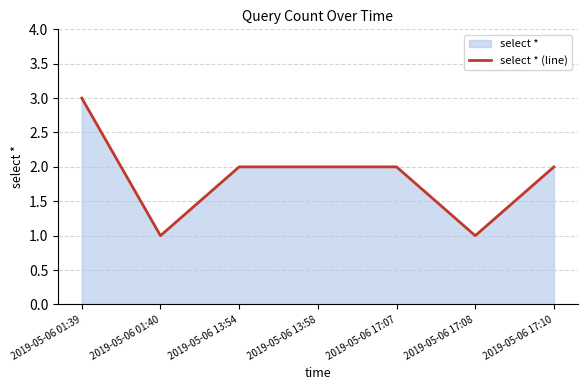

What is the value of the 2nd point from the left?

1